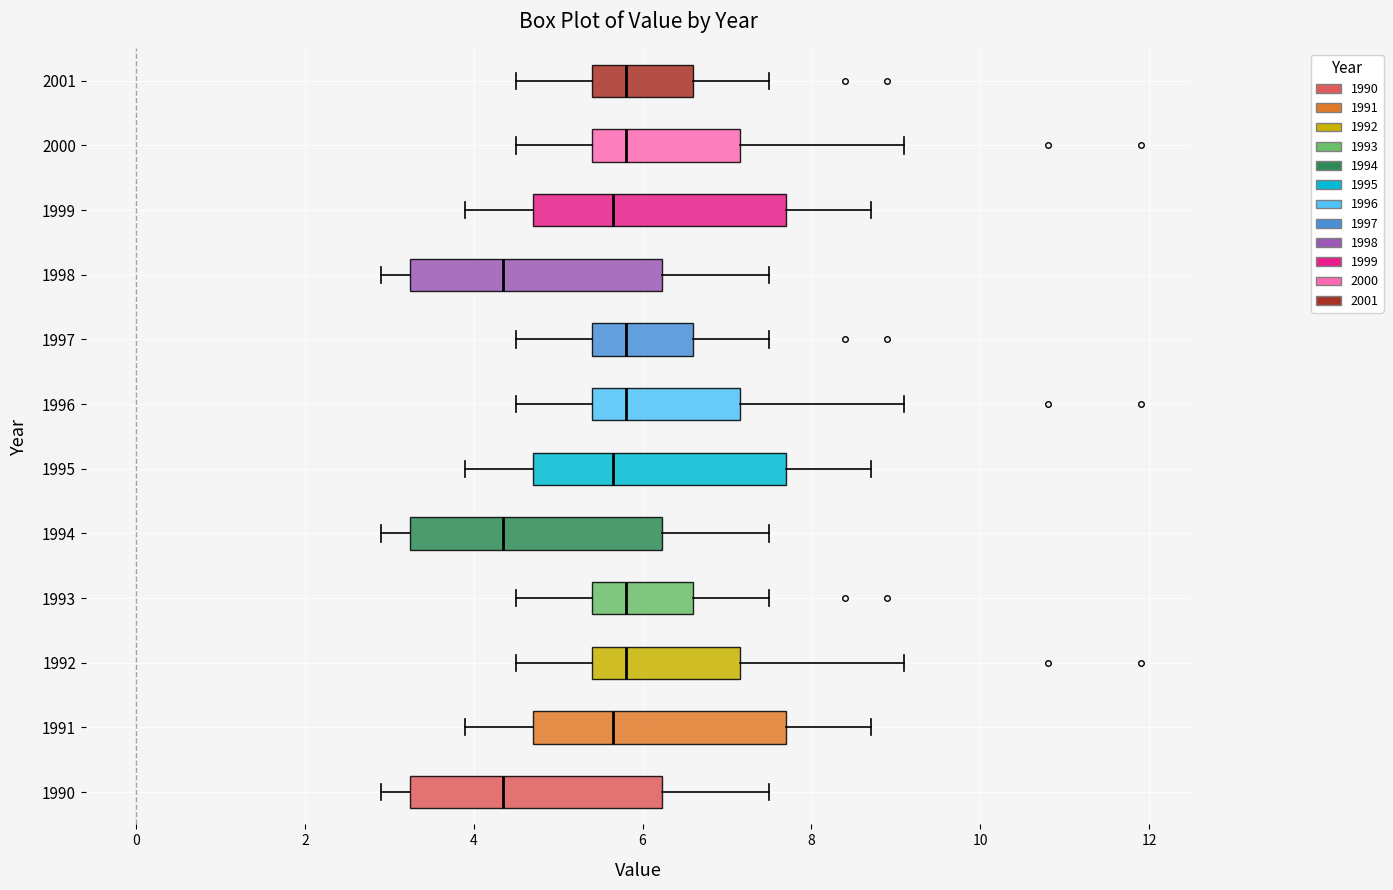

Reading bottom to top, transcribe this box plot: for each box, give where its median line is, the range the box spans, and where its two whiskers end, as read against the x-axis. The values are not printed on the chart, so give them approximately, as read against the axis.

1990: median 4.4, box 3.2 to 6.2, whiskers 3.0 to 7.6
1991: median 5.6, box 4.8 to 7.8, whiskers 4.0 to 8.8
1992: median 5.8, box 5.4 to 7.2, whiskers 4.6 to 9.2
1993: median 5.8, box 5.4 to 6.6, whiskers 4.6 to 7.6
1994: median 4.4, box 3.2 to 6.2, whiskers 3.0 to 7.6
1995: median 5.6, box 4.8 to 7.8, whiskers 4.0 to 8.8
1996: median 5.8, box 5.4 to 7.2, whiskers 4.6 to 9.2
1997: median 5.8, box 5.4 to 6.6, whiskers 4.6 to 7.6
1998: median 4.4, box 3.2 to 6.2, whiskers 3.0 to 7.6
1999: median 5.6, box 4.8 to 7.8, whiskers 4.0 to 8.8
2000: median 5.8, box 5.4 to 7.2, whiskers 4.6 to 9.2
2001: median 5.8, box 5.4 to 6.6, whiskers 4.6 to 7.6